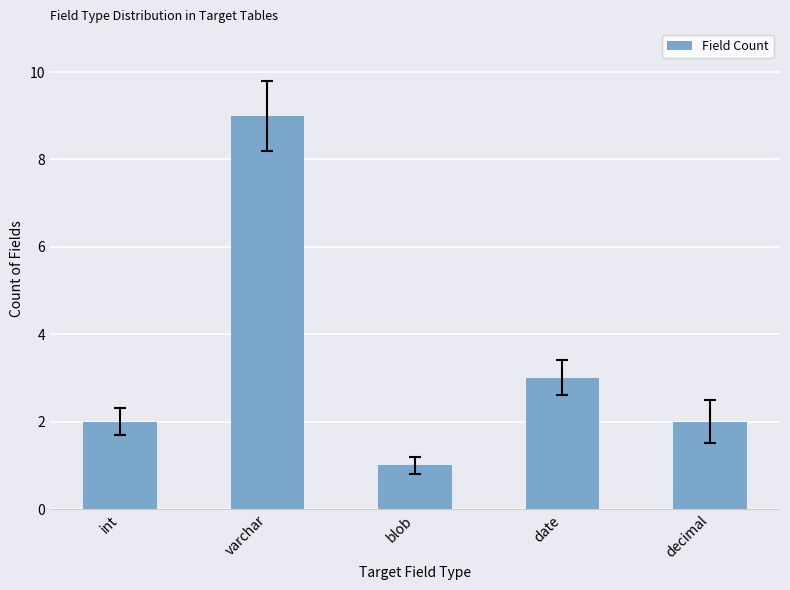

What is the label of the 4th bar from the right?

varchar